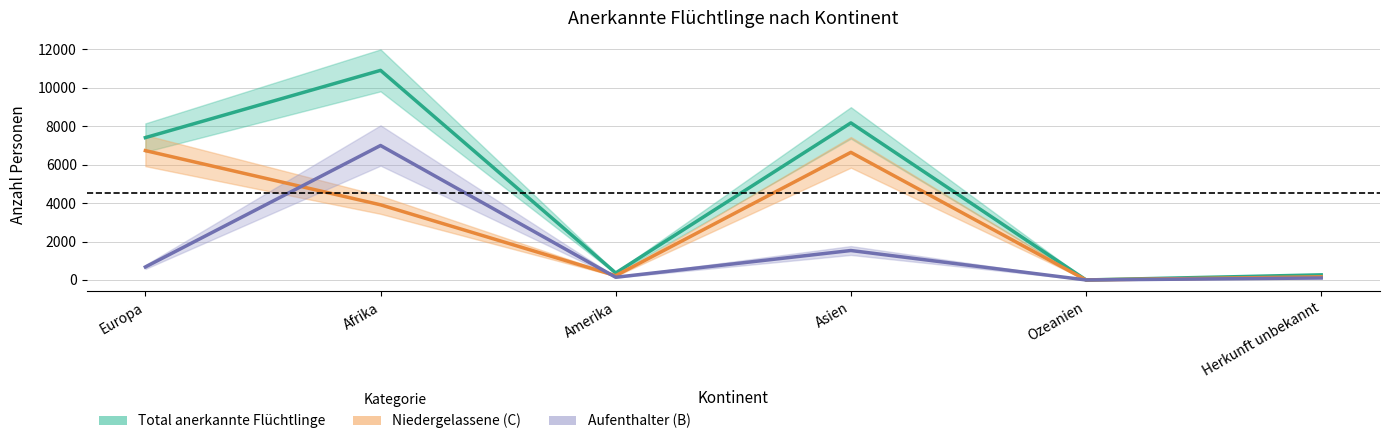

What is the difference between the Niedergelassene (C) values at Asien and Amerika?

6415